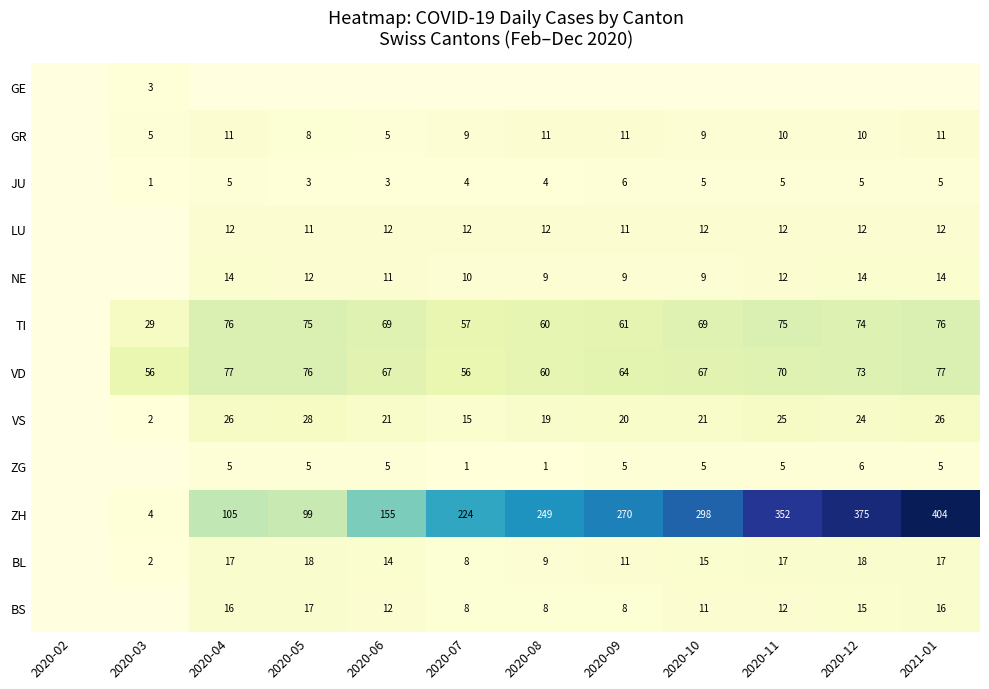

True or false: BL has a value of 14 at 2020-06.

True